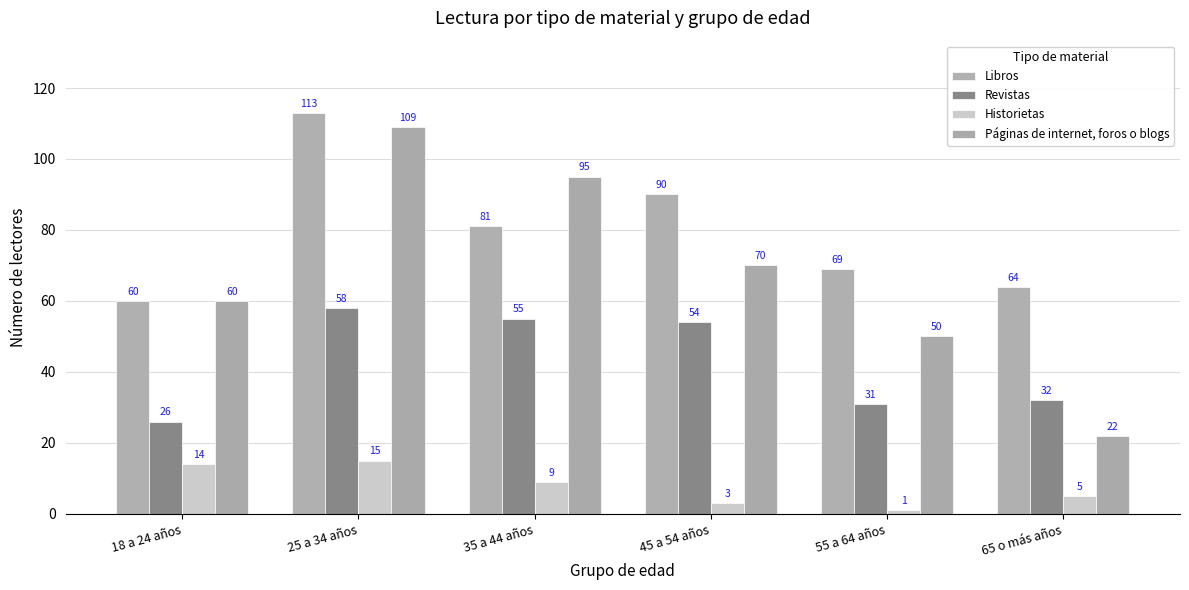

At 35 a 44 años, list the series in order from smallest to largest.

Historietas, Revistas, Libros, Páginas de internet, foros o blogs